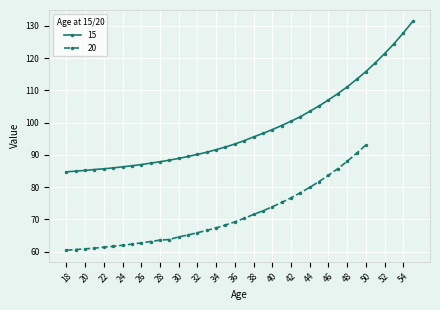

Which label corresponds to the smallest value in the chart?

18